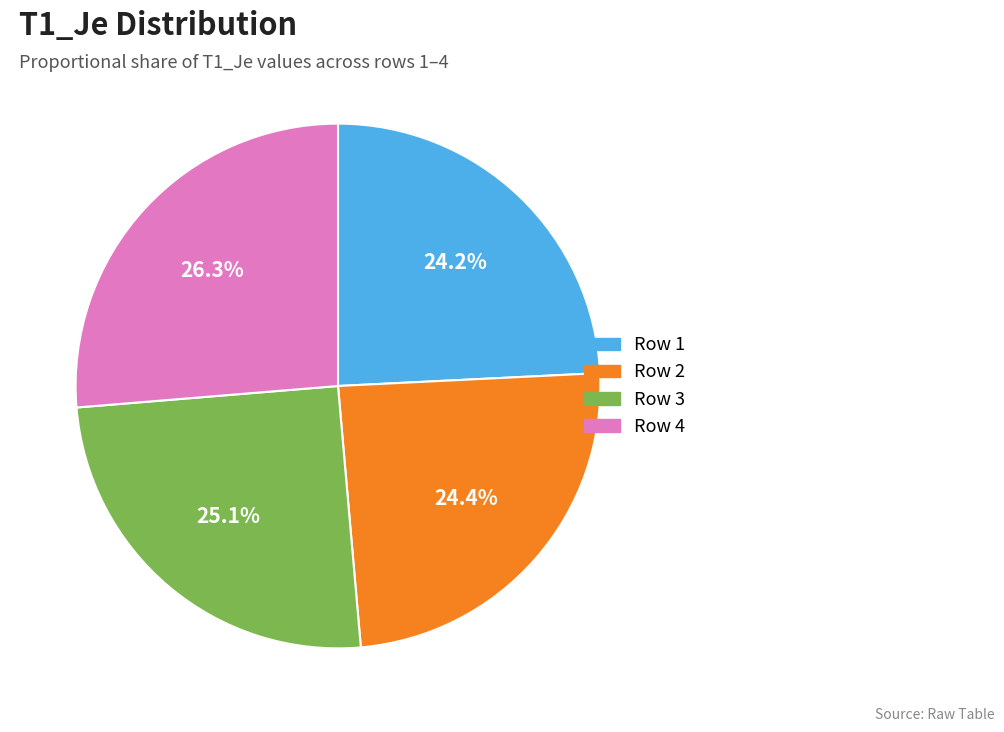

Is there a majority slice in this chart?

No